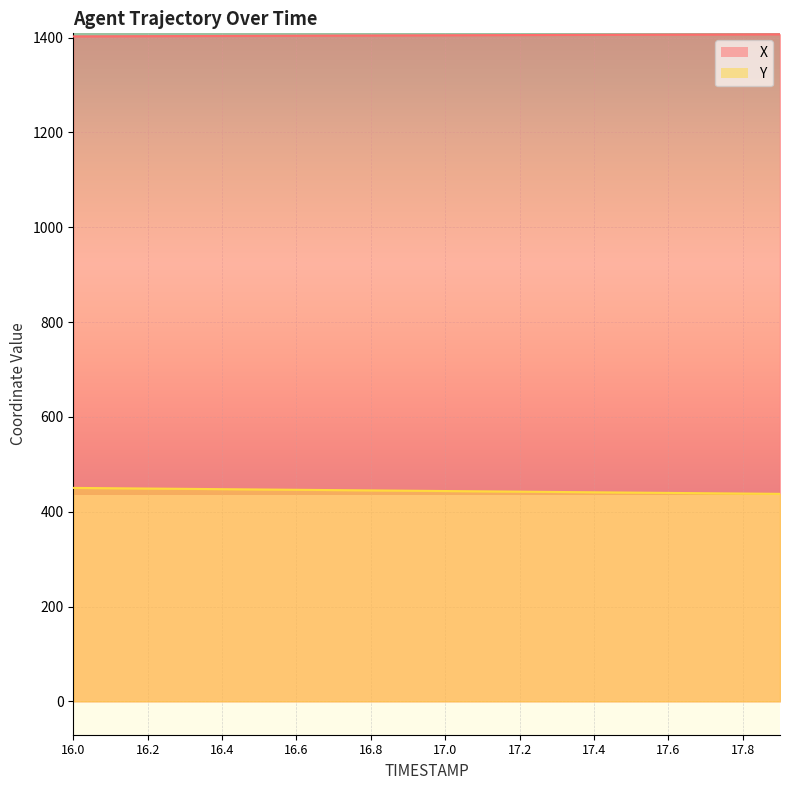

What is the value of the X point at the 1st from the left?

1402.7